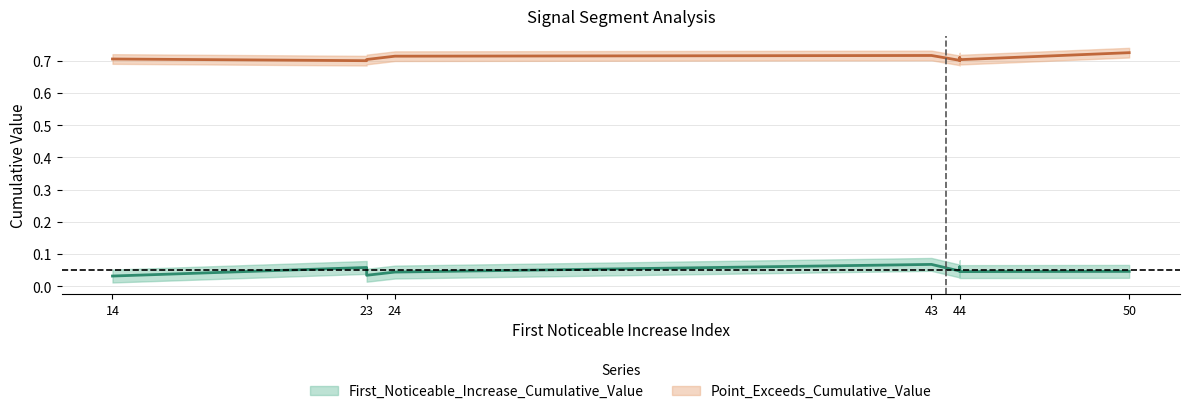

The value of Point_Exceeds_Cumulative_Value at 23 is 0.7. True or false?

True